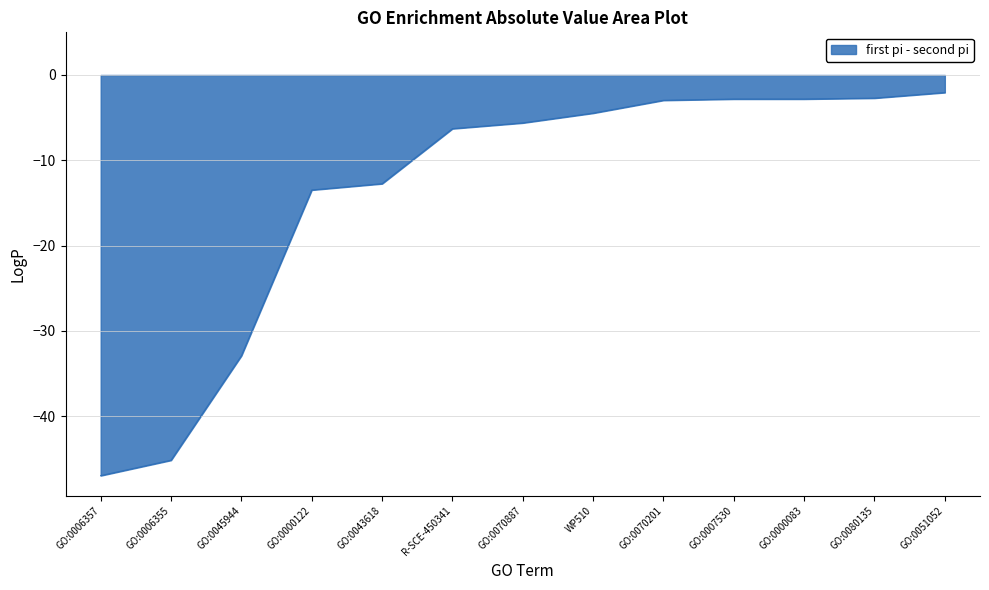

What is the average value?

-13.9